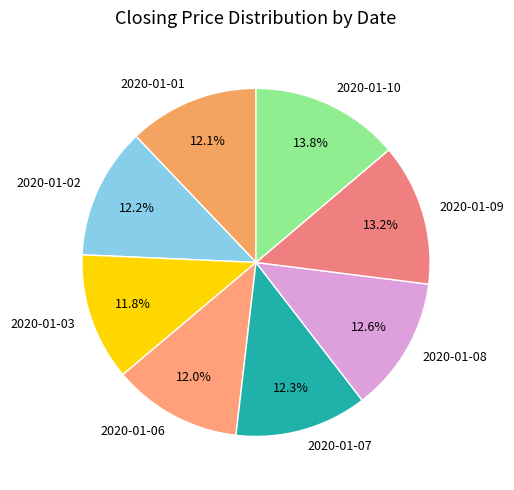

Which category has the biggest portion of the pie?

2020-01-10